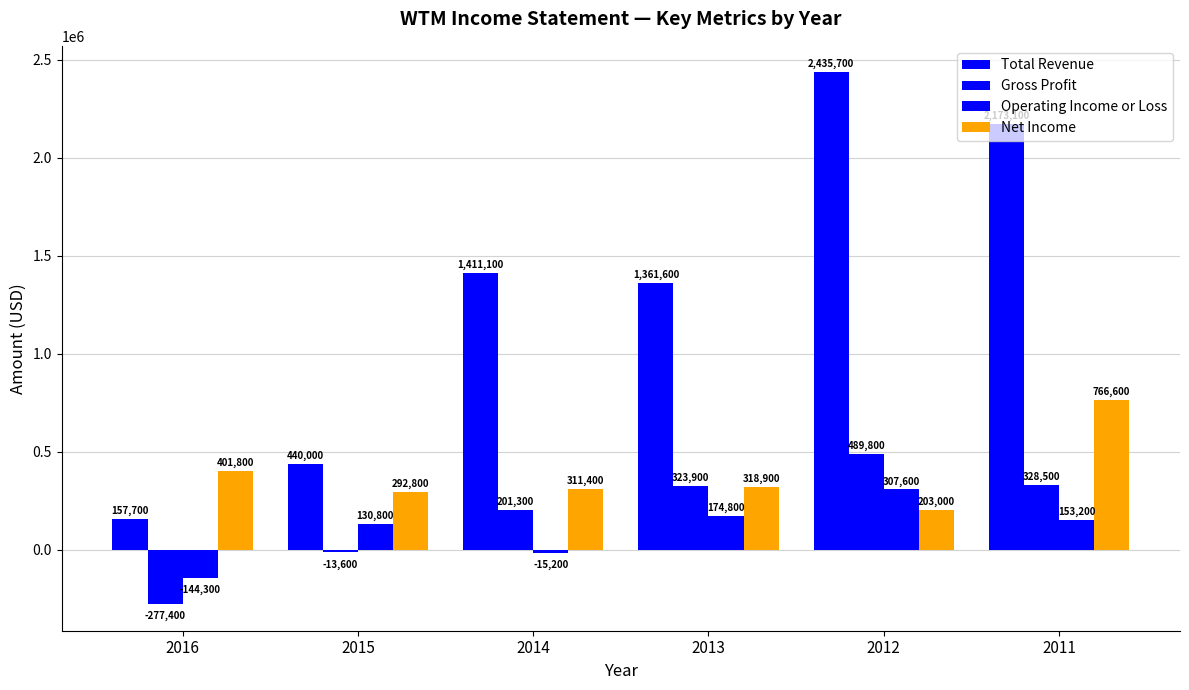

Count the number of categories in the chart.

6